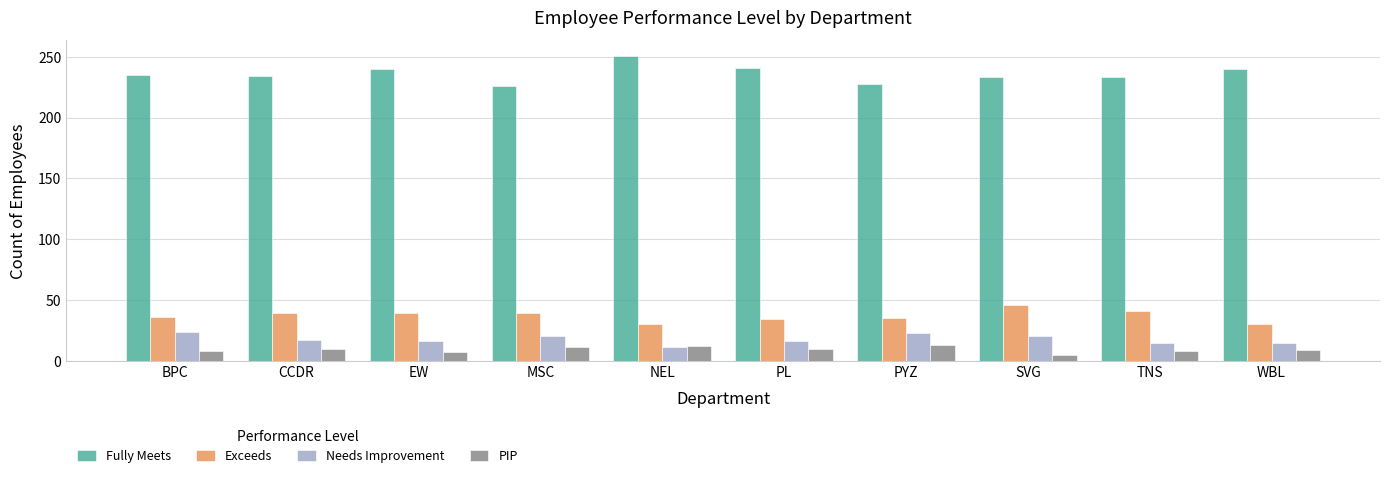

Rank the series at TNS from lowest to highest value.

PIP, Needs Improvement, Exceeds, Fully Meets